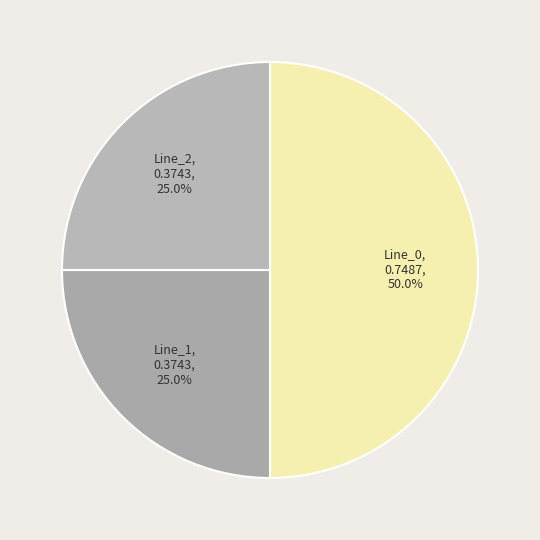

What percentage is NOT represented by Line_0?

50.0%